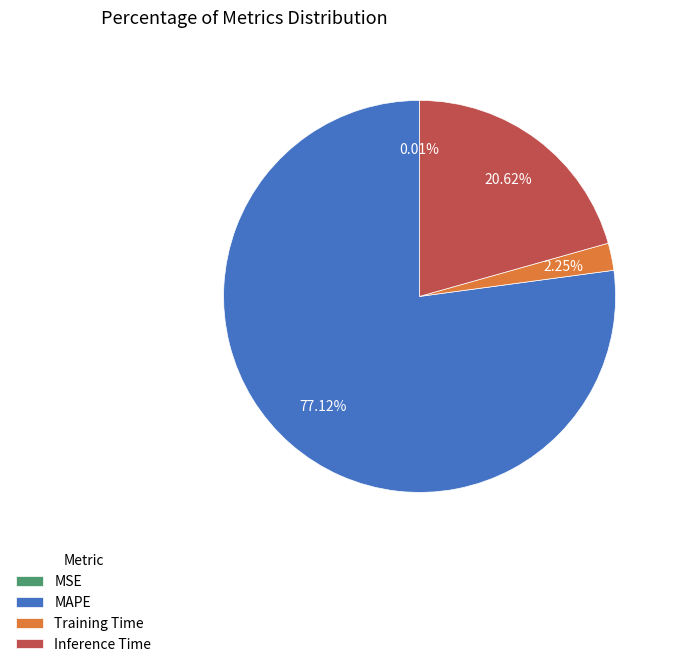

Is there any slice that represents more than half of the pie?

Yes